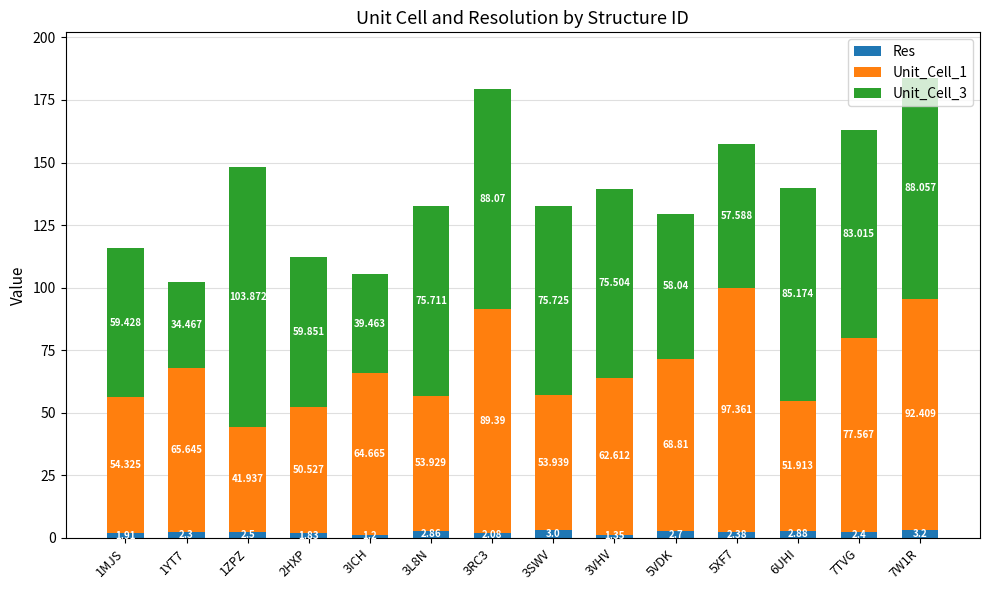

Is it true that Unit_Cell_3 equals 75.7 at 3SWV?

True